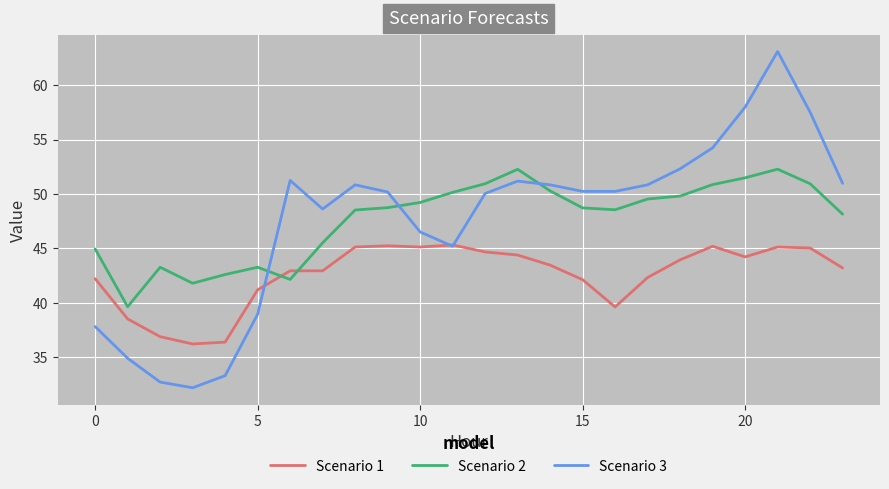

What is the minimum value shown in the chart?

32.2